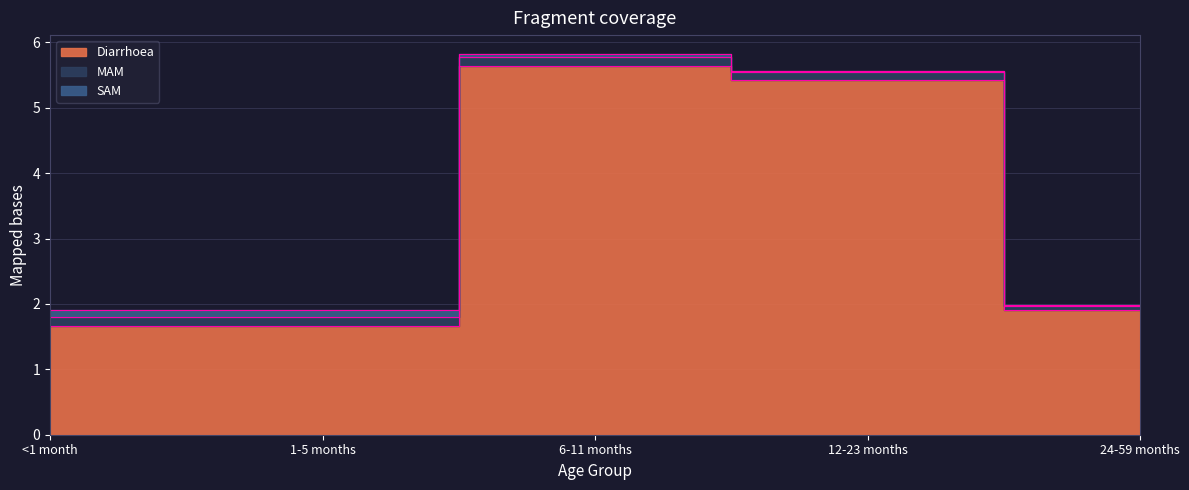

What position from the left is MAM?

2